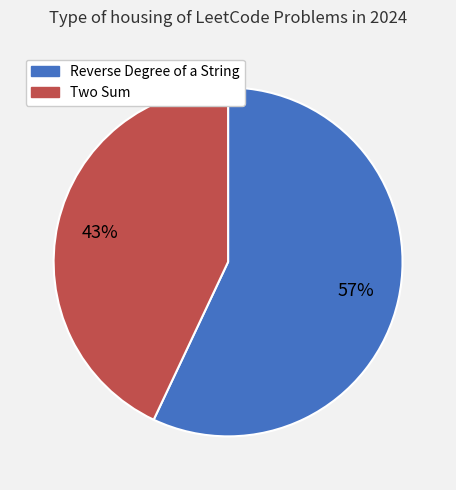

To the nearest percent, what percentage of the pie is Two Sum?

43%